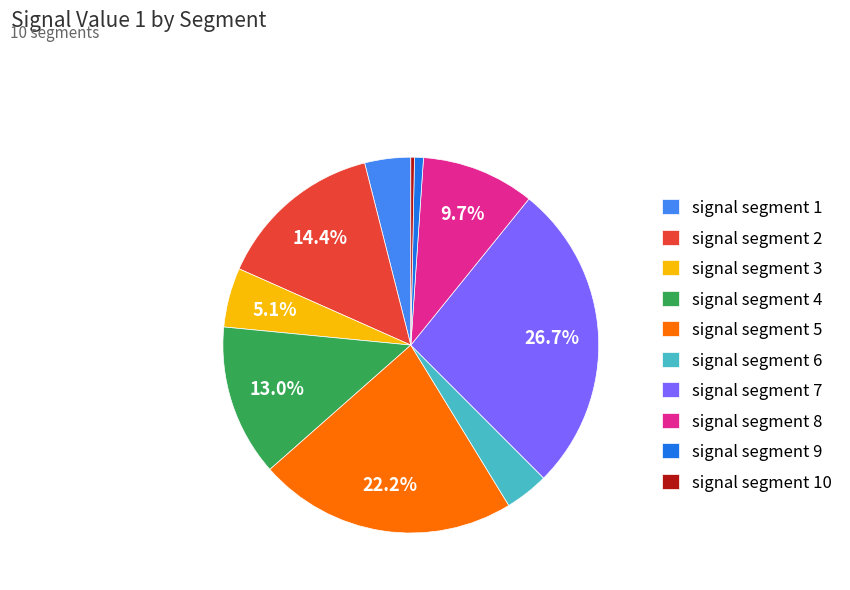

To the nearest percent, what is the average slice percentage?

10%